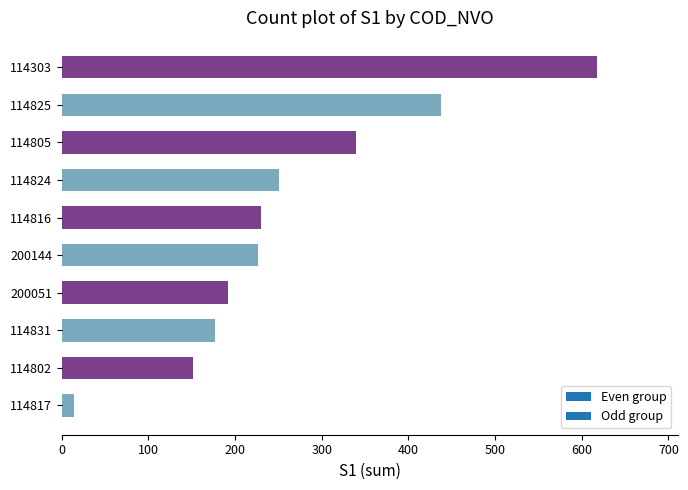

How many data points does each series have?

10